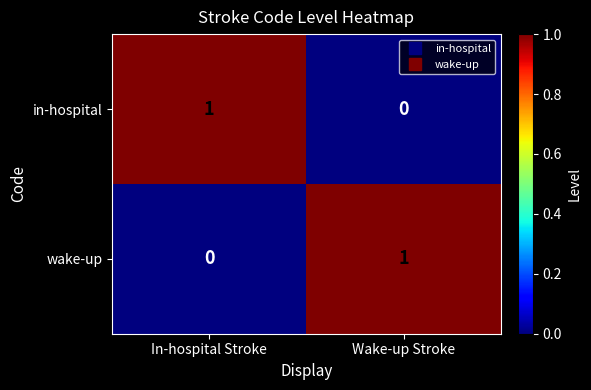

Is the value of in-hospital at In-hospital Stroke greater than the value of wake-up at In-hospital Stroke?

Yes